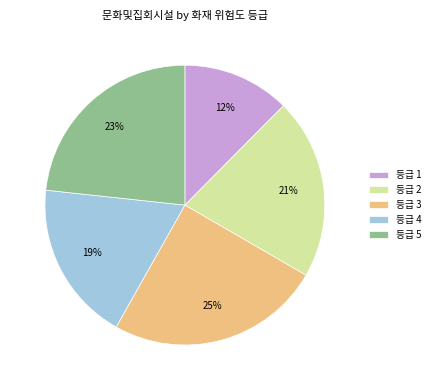

To the nearest percent, what is the combined percentage of 등급 2 and 등급 1?

33%